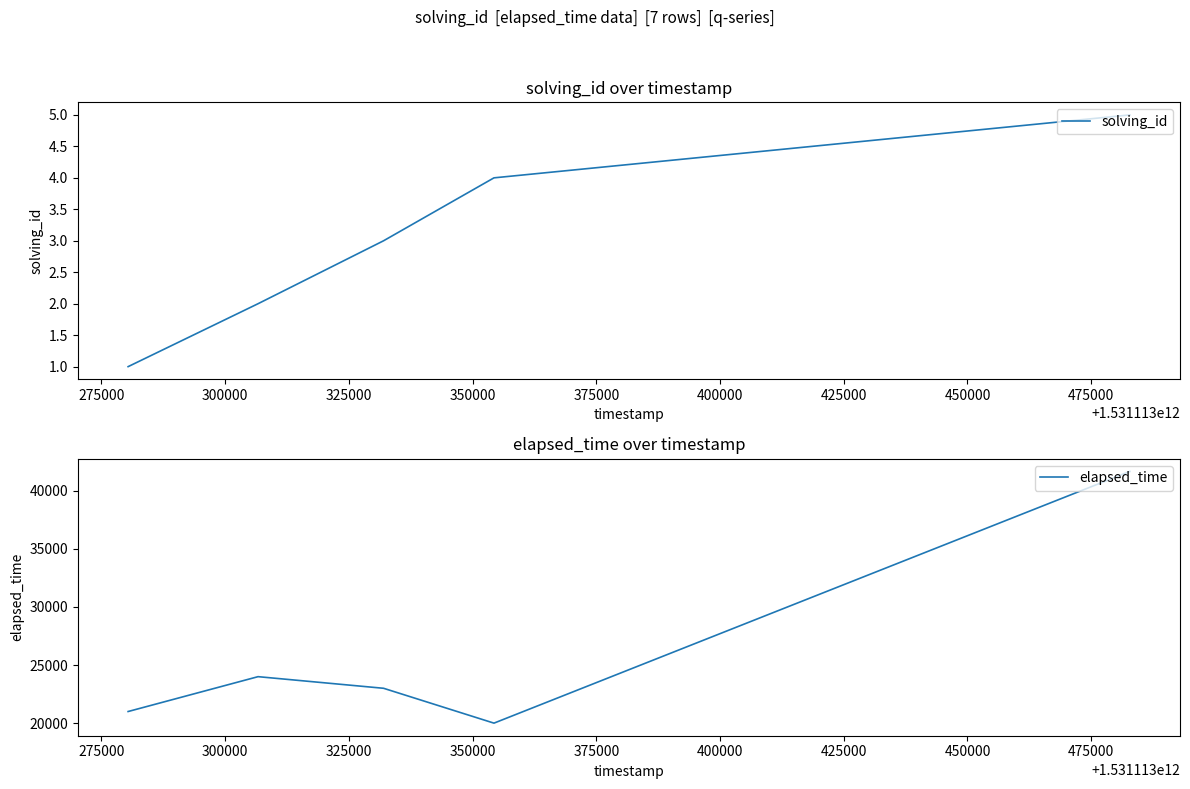

True or false: elapsed_time and solving_id intersect in this chart.

False